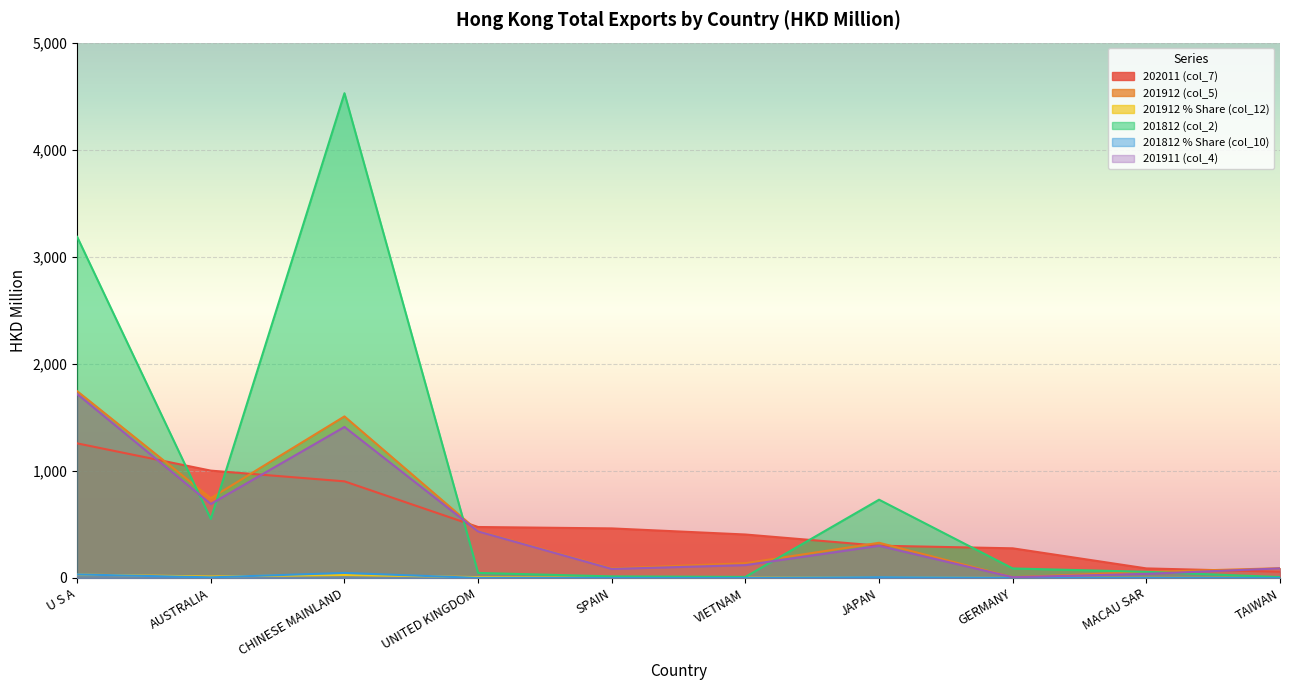

At which category does 201812 (col_2) reach its first local valley?

AUSTRALIA